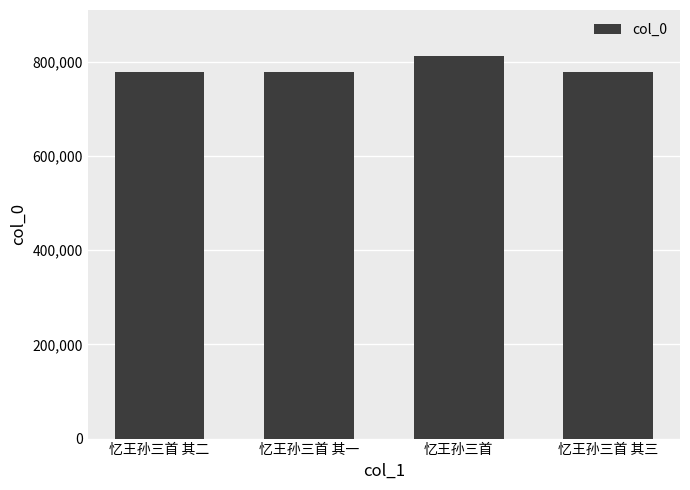

What is the average value?

787127